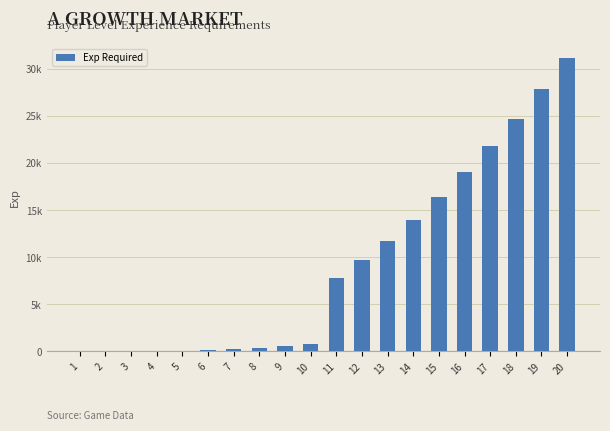

How many bars are there in total?

20